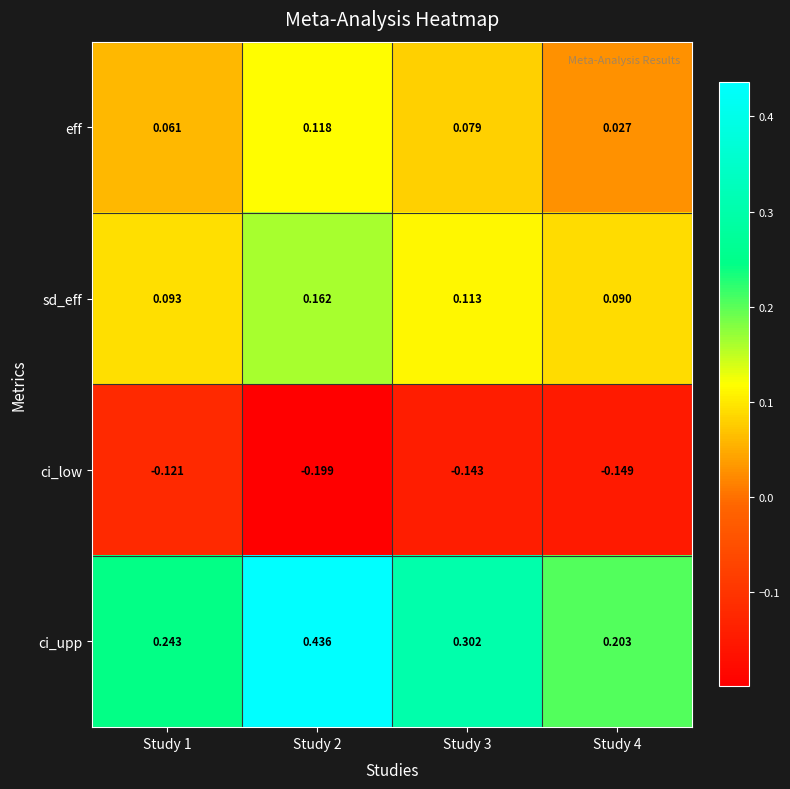

List the series in order of their peak value, highest first.

ci_upp, sd_eff, eff, ci_low